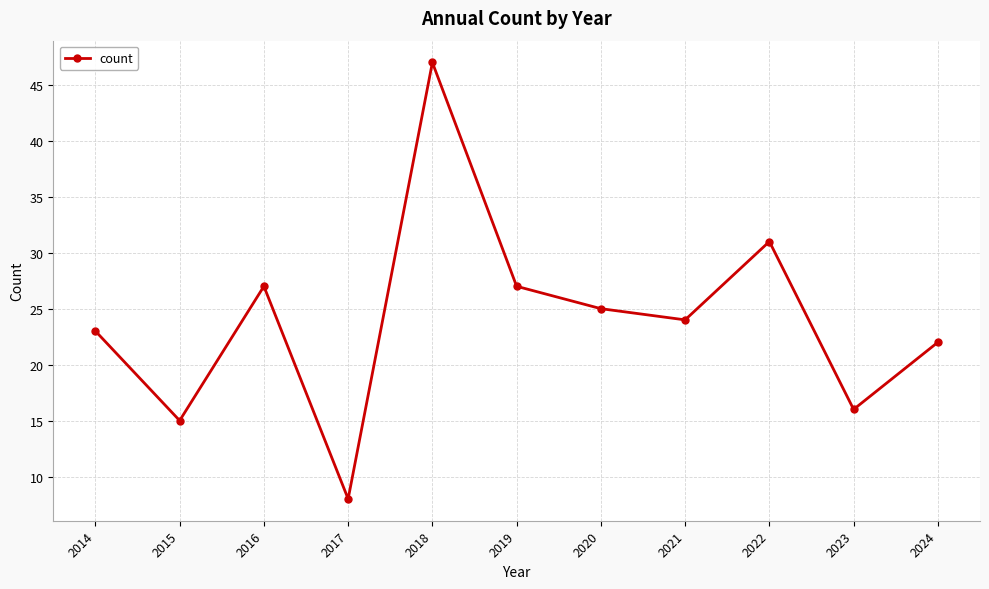

Does the chart display data point markers on the line(s)?

Yes